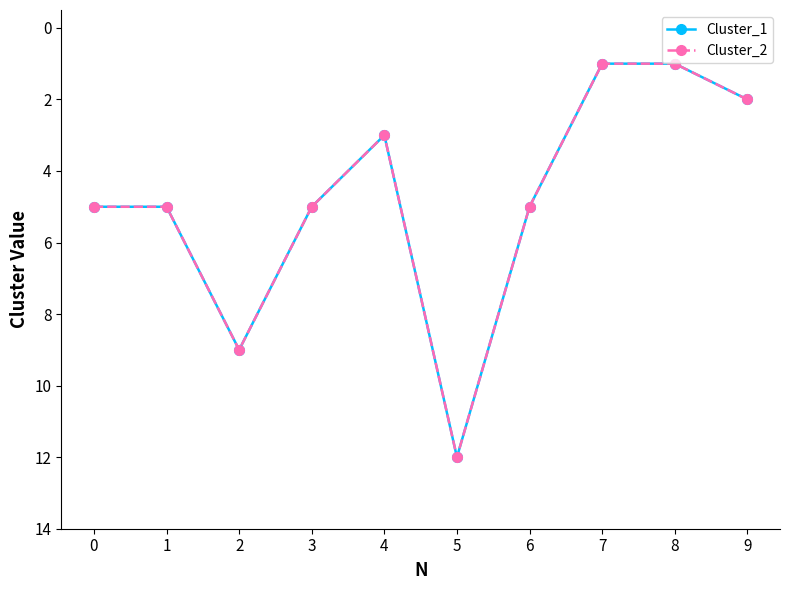

Is the value of Cluster_1 at 2 greater than the value of Cluster_2 at 7?

Yes